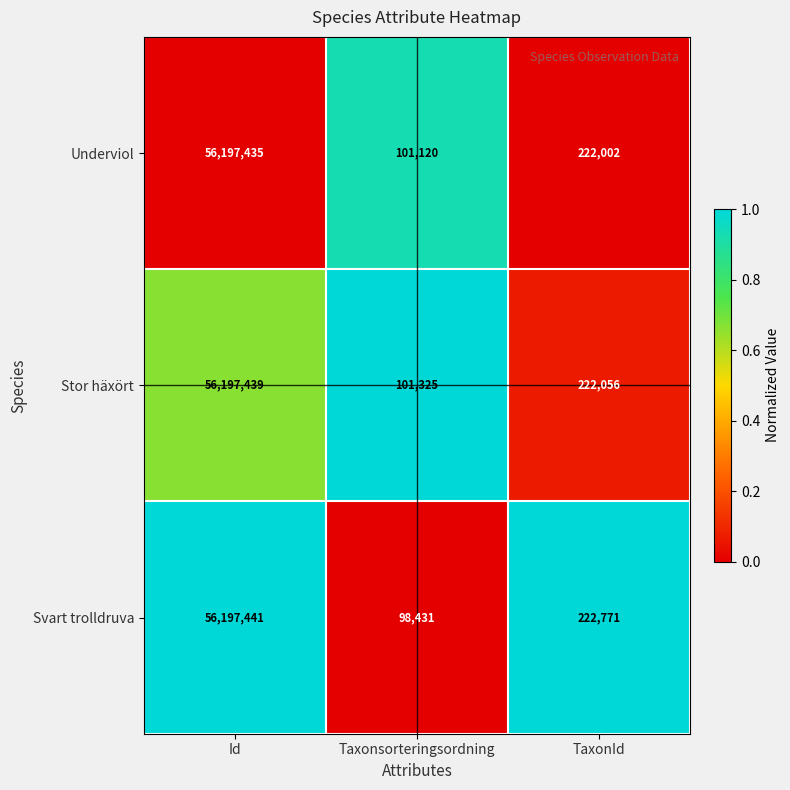

True or false: Stor häxört has a value of 101325 at Taxonsorteringsordning.

True